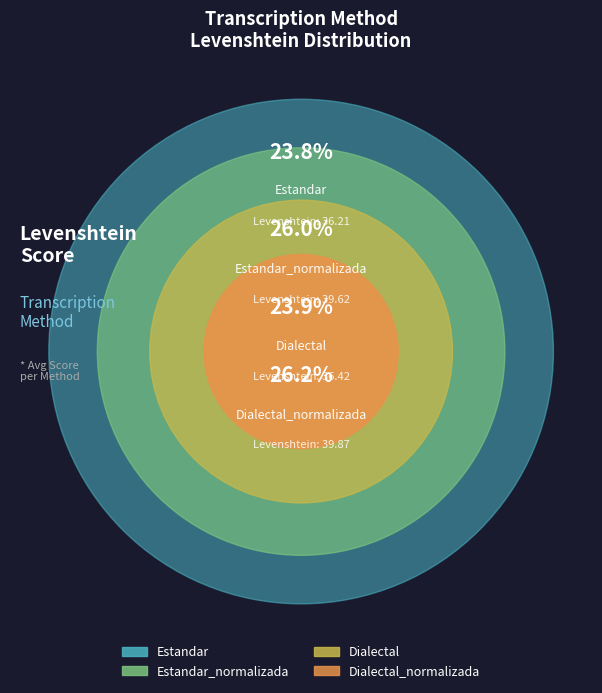

Combined, what portion of the pie is Estandar and Dialectal_normalizada?

50.0%